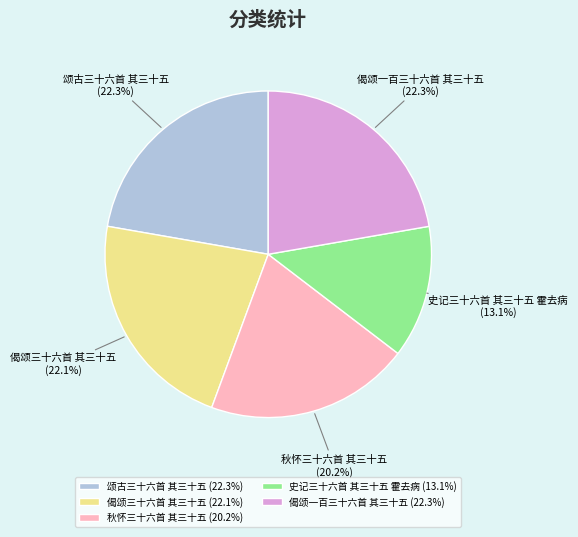

Does 史记三十六首 其三十五 霍去病 represent more than half of the total?

No